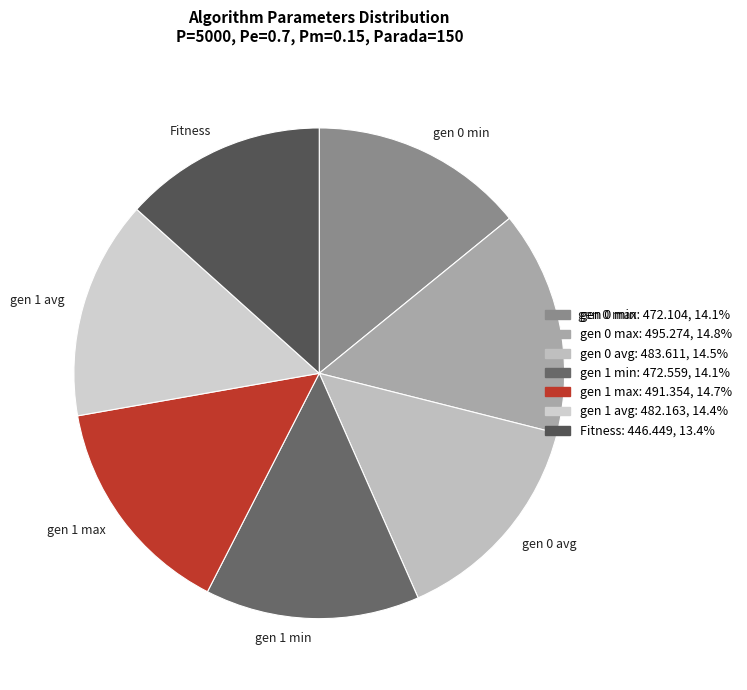

The gen 1 min slice represents 8% of the pie. True or false?

False